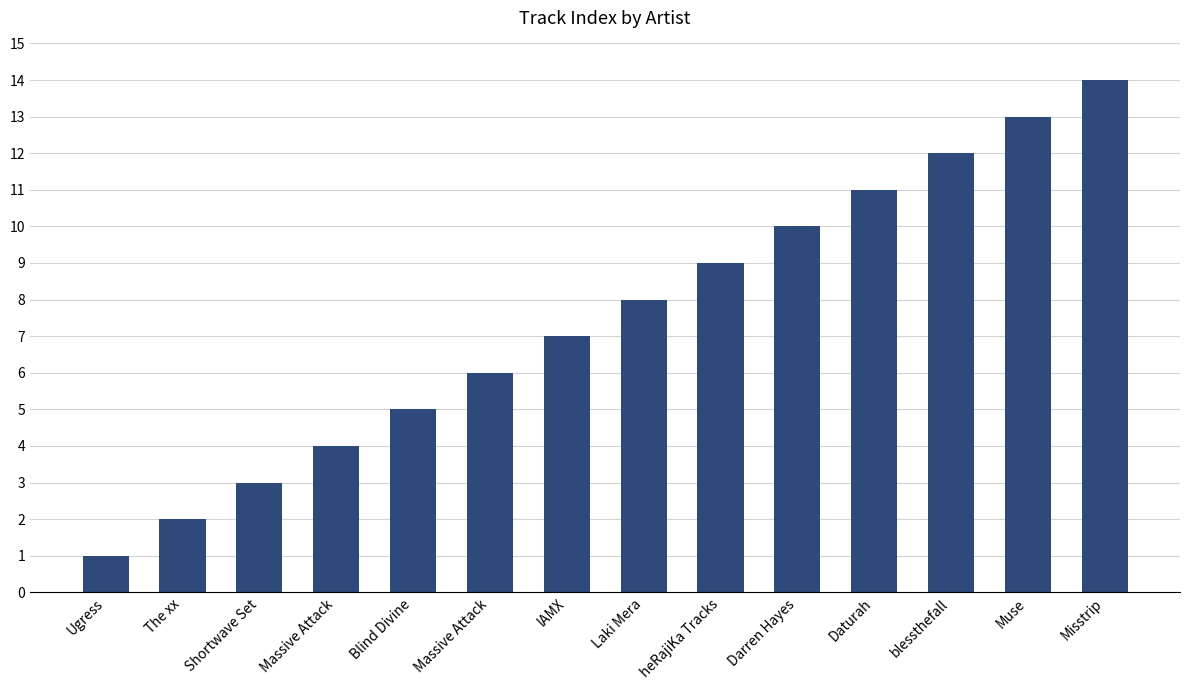

Where does the data first go above 8?

heRajiKa Tracks